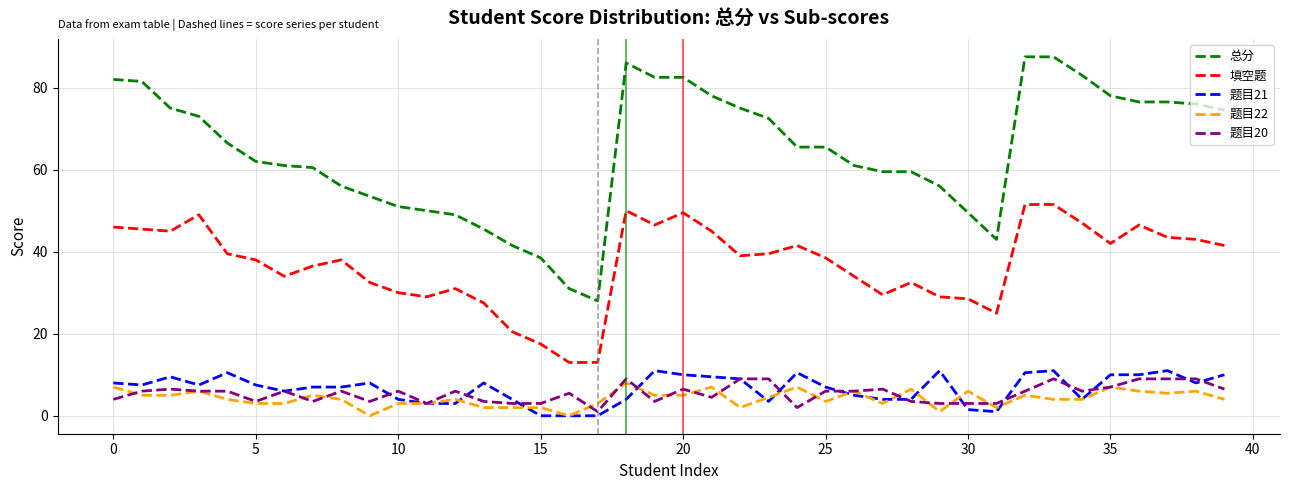

Which series has the largest range (max minus min)?

总分